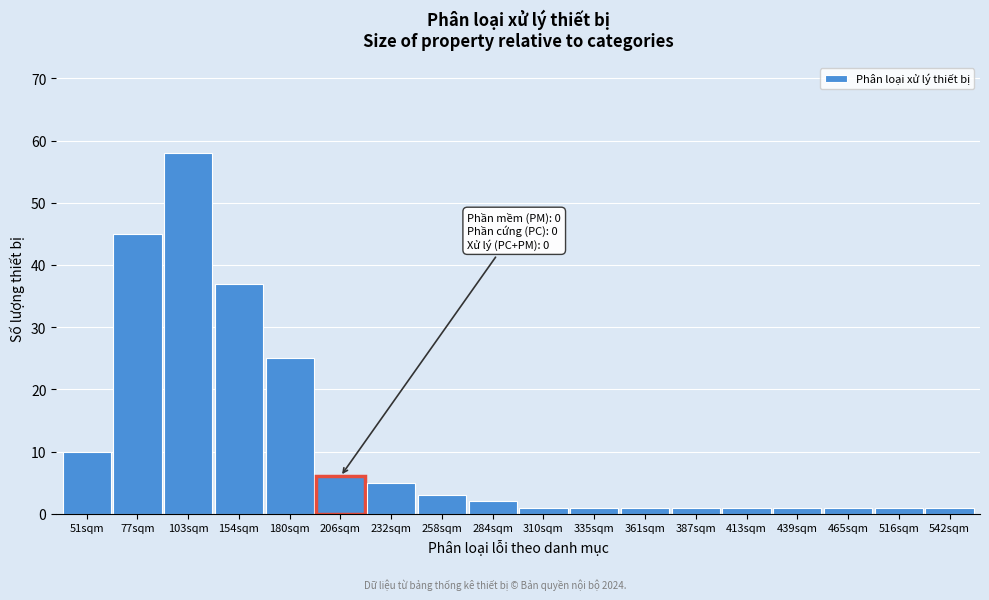

Reading left to right, transcribe all the data shown in this chart.

51sqm=10	77sqm=45	103sqm=58	154sqm=37	180sqm=25	206sqm=6	232sqm=5	258sqm=3	284sqm=2	310sqm=1	335sqm=1	361sqm=1	387sqm=1	413sqm=1	439sqm=1	465sqm=1	516sqm=1	542sqm=1